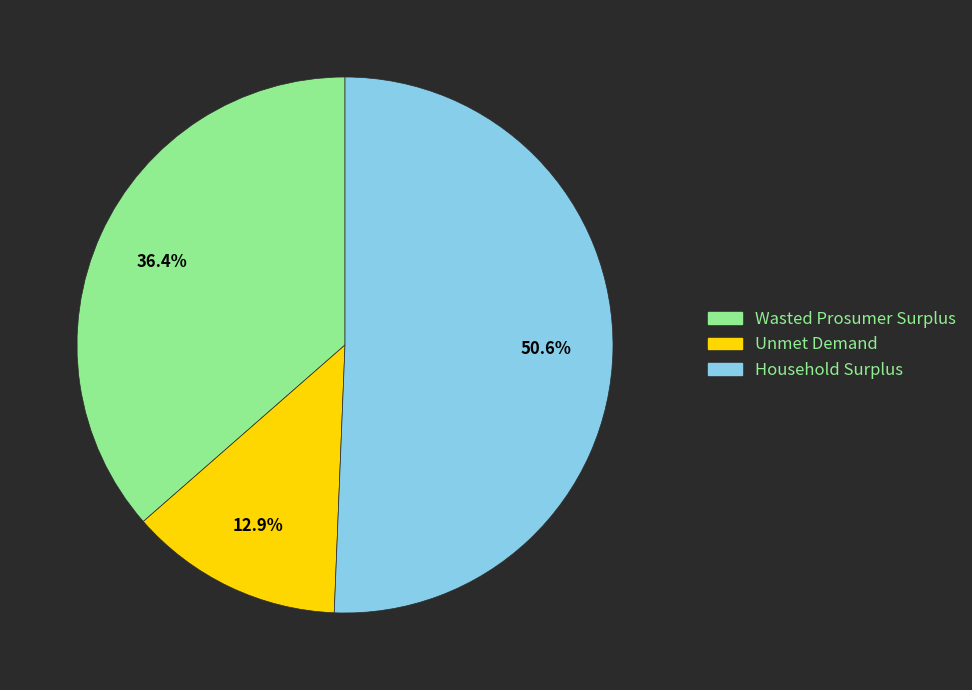

How many segments does this pie chart have?

3